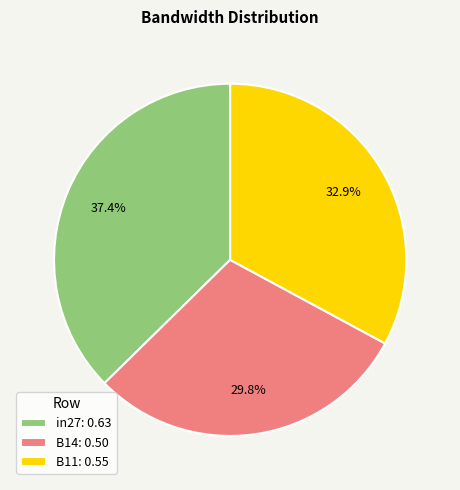

How many segments does this pie chart have?

3